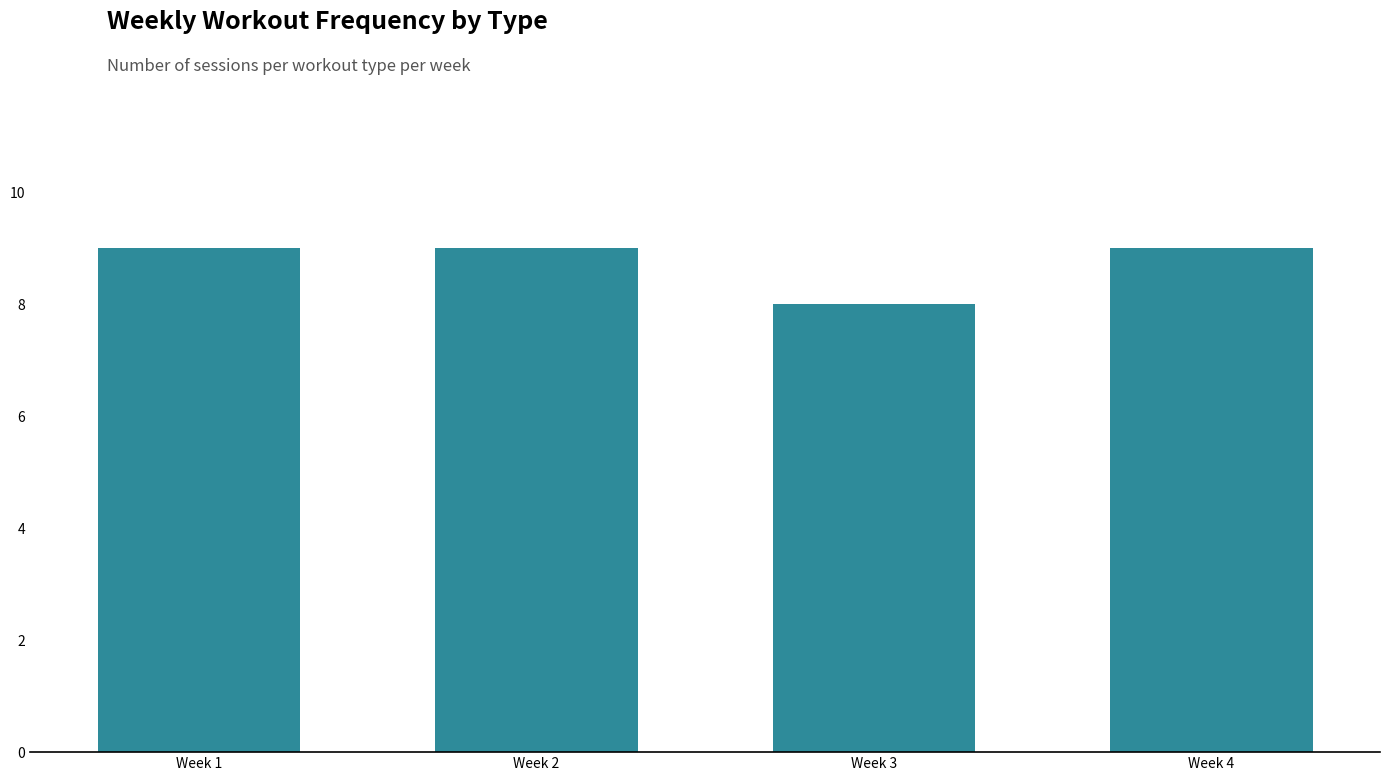

Reading left to right, transcribe all the data shown in this chart.

Week 1=9	Week 2=9	Week 3=8	Week 4=9